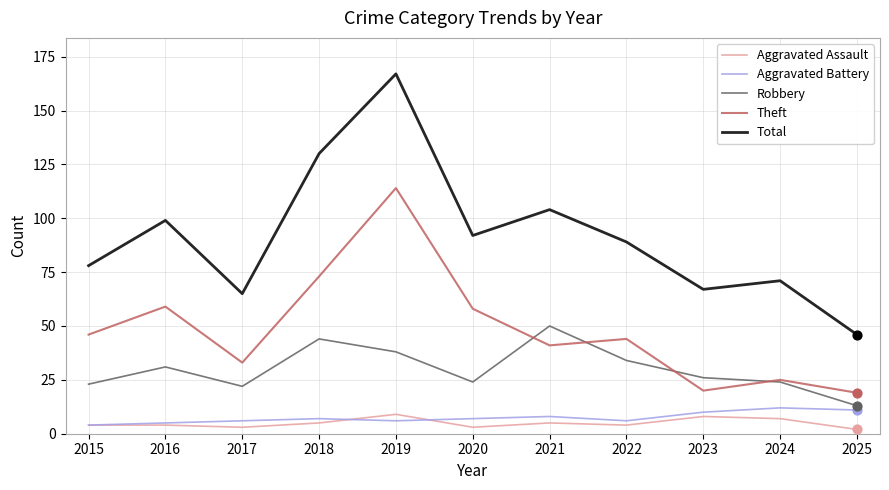

Which series has the largest total across all categories?

Total